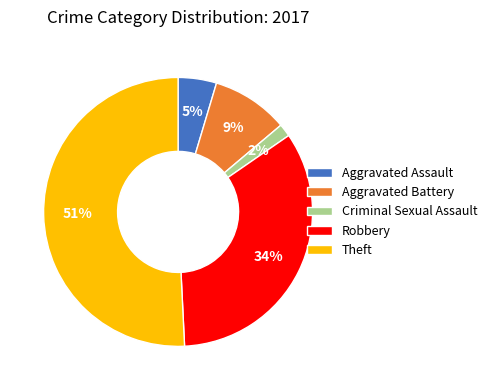

What is the largest slice in the pie chart?

Theft